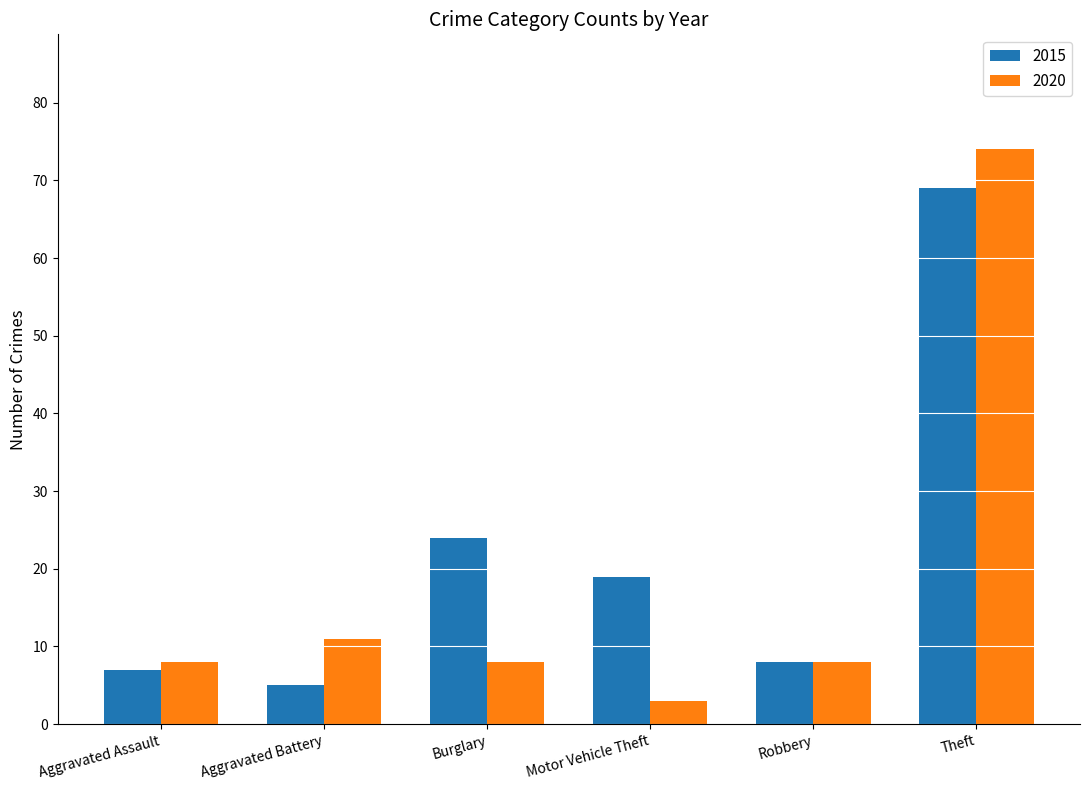

Which series has the widest spread of values?

2020